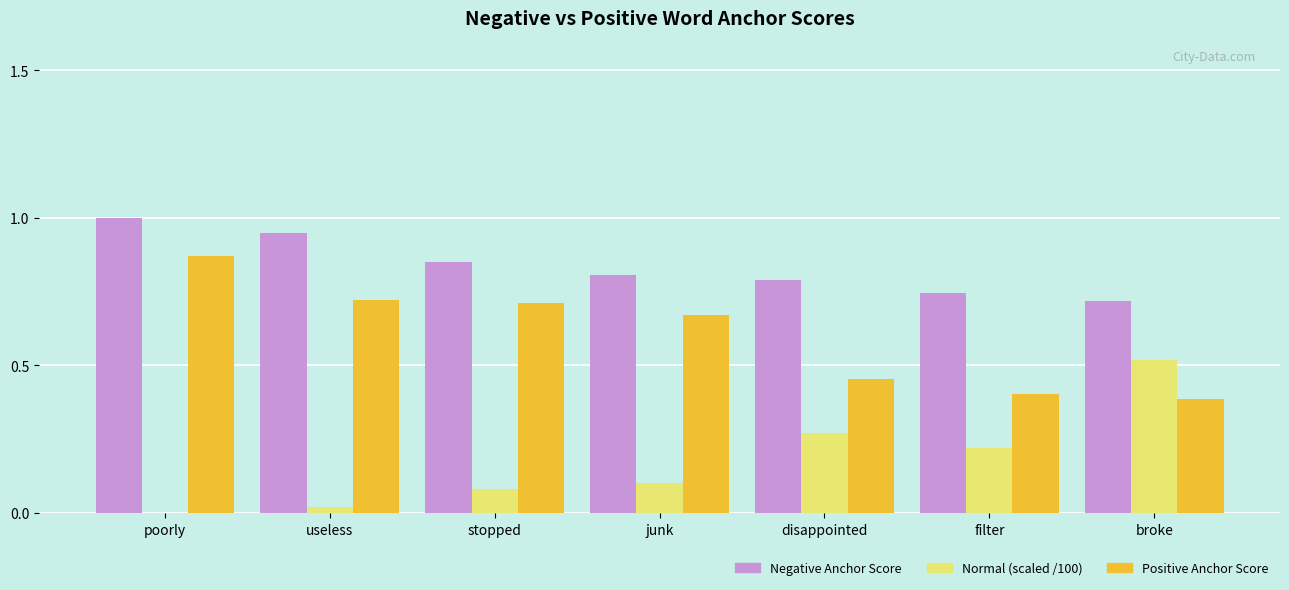

What is the sum of all Positive Anchor Score values?

4.2